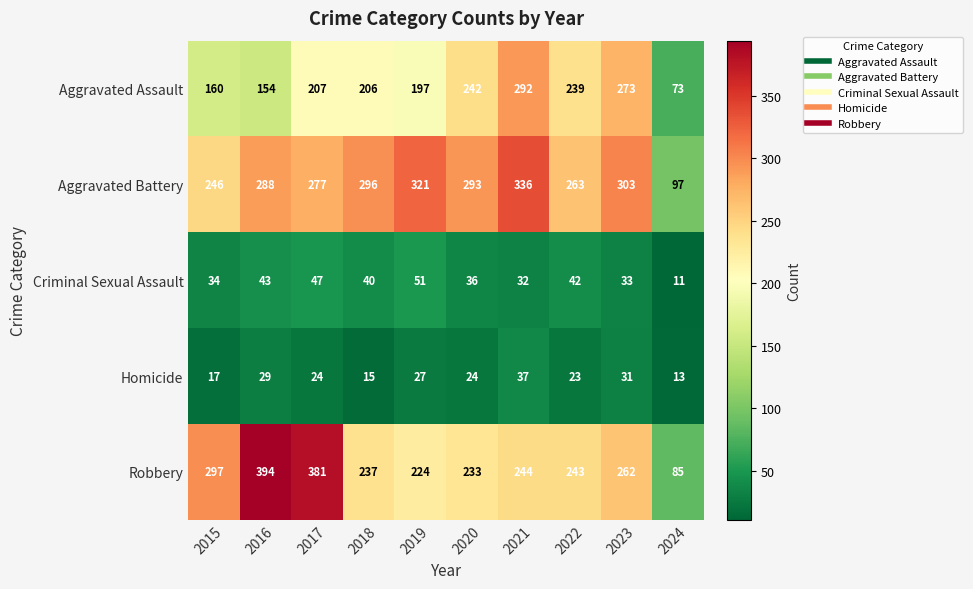

How many categories are shown in the chart?

10